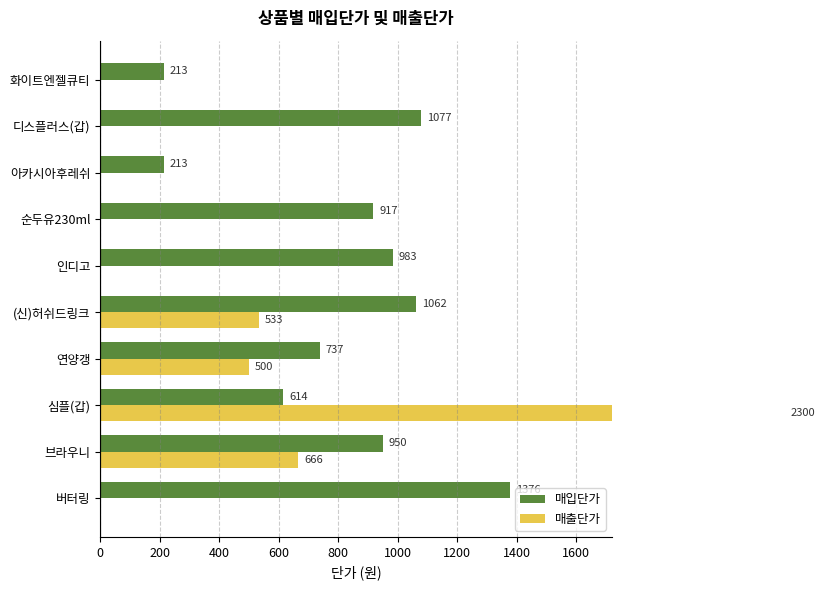

At how many categories does at least one series exceed 1036?

4